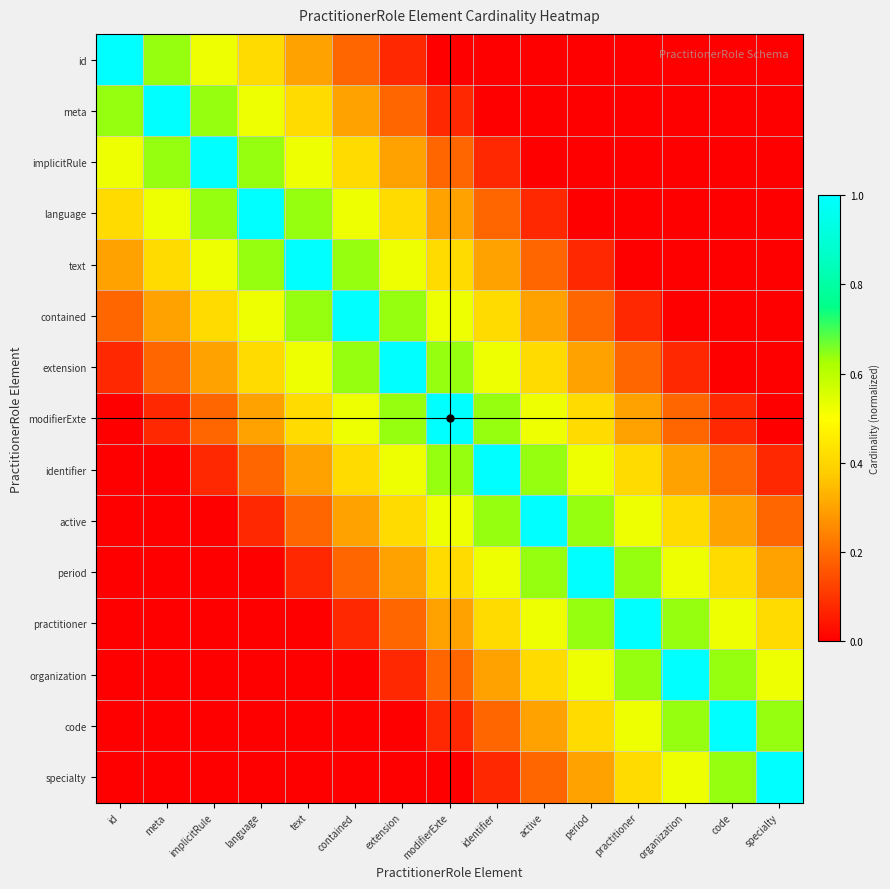

Reading right to left, extract all data points from this chart.

id: specialty=0.0	code=0.0	organization=0.0	practitioner=0.0	period=0.0	active=0.0	identifier=0.0	modifierExte=0.0	extension=0.1	contained=0.2	text=0.3	language=0.4	implicitRule=0.5	meta=0.6	id=1.0
meta: specialty=0.0	code=0.0	organization=0.0	practitioner=0.0	period=0.0	active=0.0	identifier=0.0	modifierExte=0.1	extension=0.2	contained=0.3	text=0.4	language=0.5	implicitRule=0.6	meta=1.0	id=0.6
implicitRule: specialty=0.0	code=0.0	organization=0.0	practitioner=0.0	period=0.0	active=0.0	identifier=0.1	modifierExte=0.2	extension=0.3	contained=0.4	text=0.5	language=0.6	implicitRule=1.0	meta=0.6	id=0.5
language: specialty=0.0	code=0.0	organization=0.0	practitioner=0.0	period=0.0	active=0.1	identifier=0.2	modifierExte=0.3	extension=0.4	contained=0.5	text=0.6	language=1.0	implicitRule=0.6	meta=0.5	id=0.4
text: specialty=0.0	code=0.0	organization=0.0	practitioner=0.0	period=0.1	active=0.2	identifier=0.3	modifierExte=0.4	extension=0.5	contained=0.6	text=1.0	language=0.6	implicitRule=0.5	meta=0.4	id=0.3
contained: specialty=0.0	code=0.0	organization=0.0	practitioner=0.1	period=0.2	active=0.3	identifier=0.4	modifierExte=0.5	extension=0.6	contained=1.0	text=0.6	language=0.5	implicitRule=0.4	meta=0.3	id=0.2
extension: specialty=0.0	code=0.0	organization=0.1	practitioner=0.2	period=0.3	active=0.4	identifier=0.5	modifierExte=0.6	extension=1.0	contained=0.6	text=0.5	language=0.4	implicitRule=0.3	meta=0.2	id=0.1
modifierExte: specialty=0.0	code=0.1	organization=0.2	practitioner=0.3	period=0.4	active=0.5	identifier=0.6	modifierExte=1.0	extension=0.6	contained=0.5	text=0.4	language=0.3	implicitRule=0.2	meta=0.1	id=0.0
identifier: specialty=0.1	code=0.2	organization=0.3	practitioner=0.4	period=0.5	active=0.6	identifier=1.0	modifierExte=0.6	extension=0.5	contained=0.4	text=0.3	language=0.2	implicitRule=0.1	meta=0.0	id=0.0
active: specialty=0.2	code=0.3	organization=0.4	practitioner=0.5	period=0.6	active=1.0	identifier=0.6	modifierExte=0.5	extension=0.4	contained=0.3	text=0.2	language=0.1	implicitRule=0.0	meta=0.0	id=0.0
period: specialty=0.3	code=0.4	organization=0.5	practitioner=0.6	period=1.0	active=0.6	identifier=0.5	modifierExte=0.4	extension=0.3	contained=0.2	text=0.1	language=0.0	implicitRule=0.0	meta=0.0	id=0.0
practitioner: specialty=0.4	code=0.5	organization=0.6	practitioner=1.0	period=0.6	active=0.5	identifier=0.4	modifierExte=0.3	extension=0.2	contained=0.1	text=0.0	language=0.0	implicitRule=0.0	meta=0.0	id=0.0
organization: specialty=0.5	code=0.6	organization=1.0	practitioner=0.6	period=0.5	active=0.4	identifier=0.3	modifierExte=0.2	extension=0.1	contained=0.0	text=0.0	language=0.0	implicitRule=0.0	meta=0.0	id=0.0
code: specialty=0.6	code=1.0	organization=0.6	practitioner=0.5	period=0.4	active=0.3	identifier=0.2	modifierExte=0.1	extension=0.0	contained=0.0	text=0.0	language=0.0	implicitRule=0.0	meta=0.0	id=0.0
specialty: specialty=1.0	code=0.6	organization=0.5	practitioner=0.4	period=0.3	active=0.2	identifier=0.1	modifierExte=0.0	extension=0.0	contained=0.0	text=0.0	language=0.0	implicitRule=0.0	meta=0.0	id=0.0